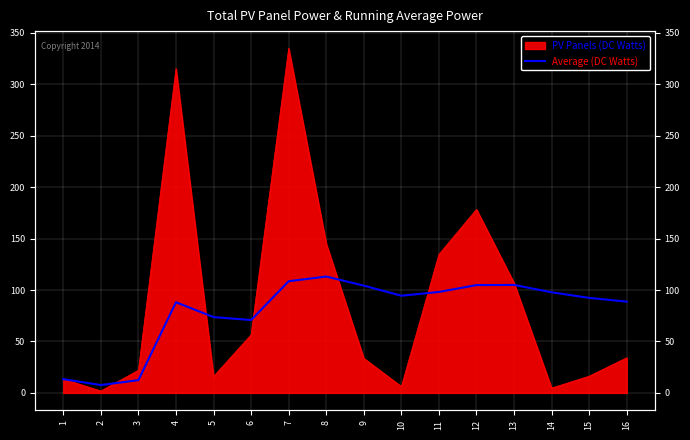

At which label does the data first exceed 94?

7